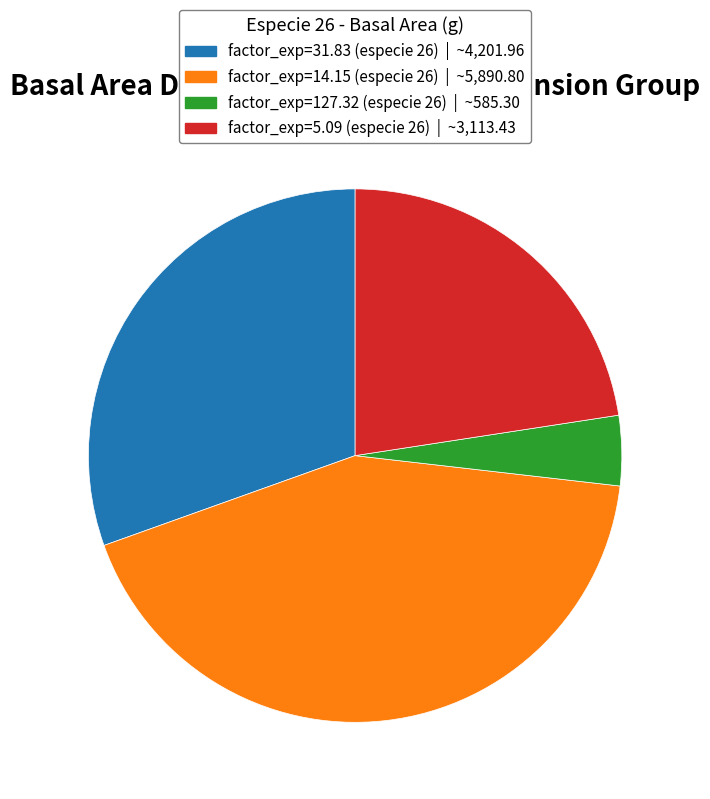

Is there a majority slice in this chart?

No